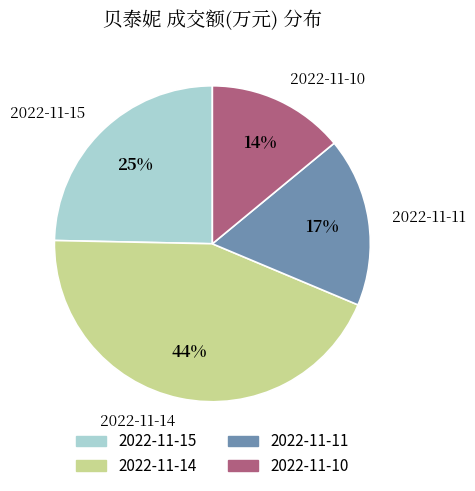

How many segments does this pie chart have?

4